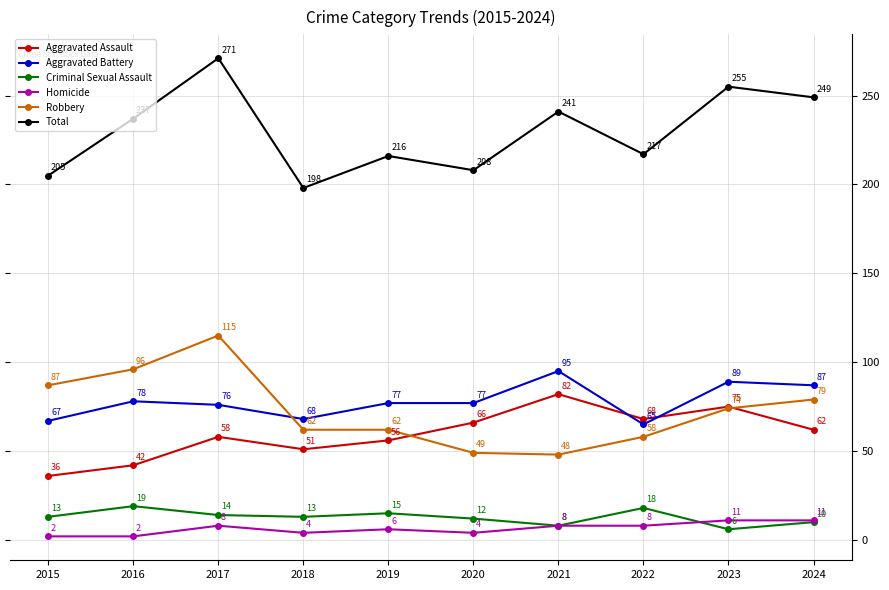

What is the value of the Homicide point at the 3rd from the left?

8